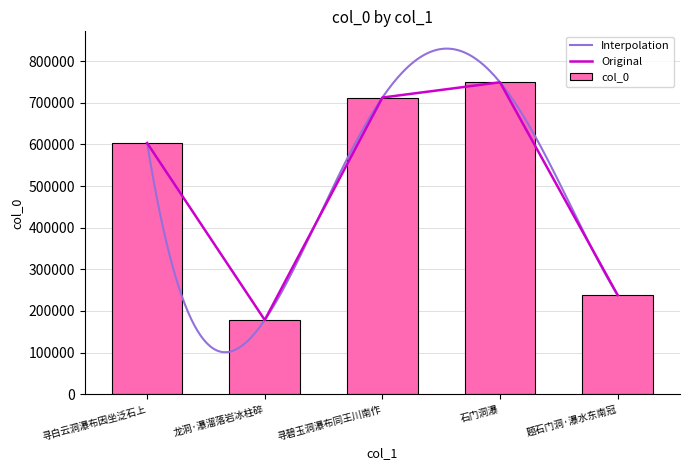

What is the label of the 5th bar from the left?

题石门洞·瀑水东南冠